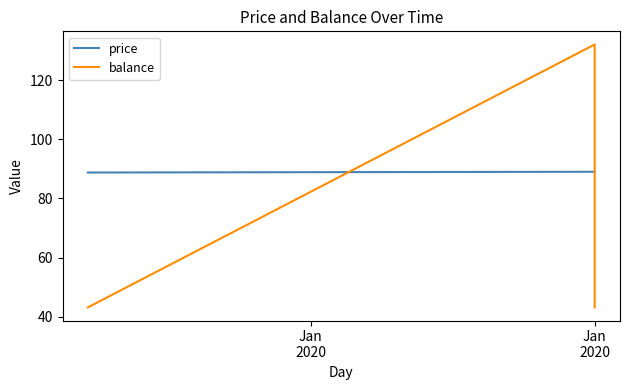

What is the label of the 2nd point from the right?

Jan
2020